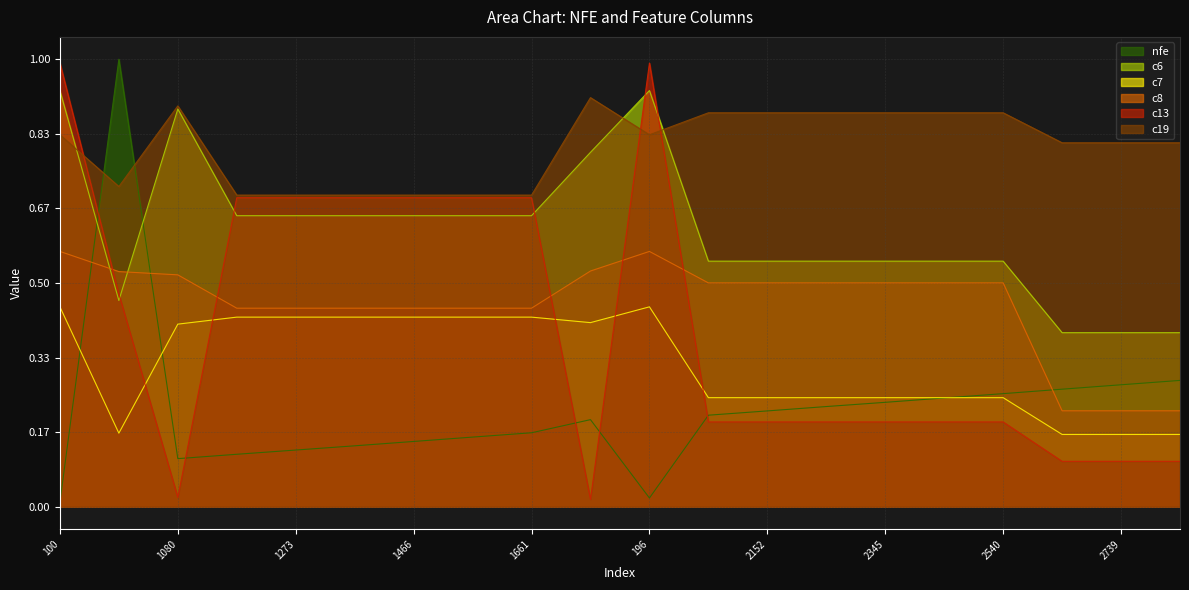

What is the difference between the highest and lowest values at 1273?

0.6